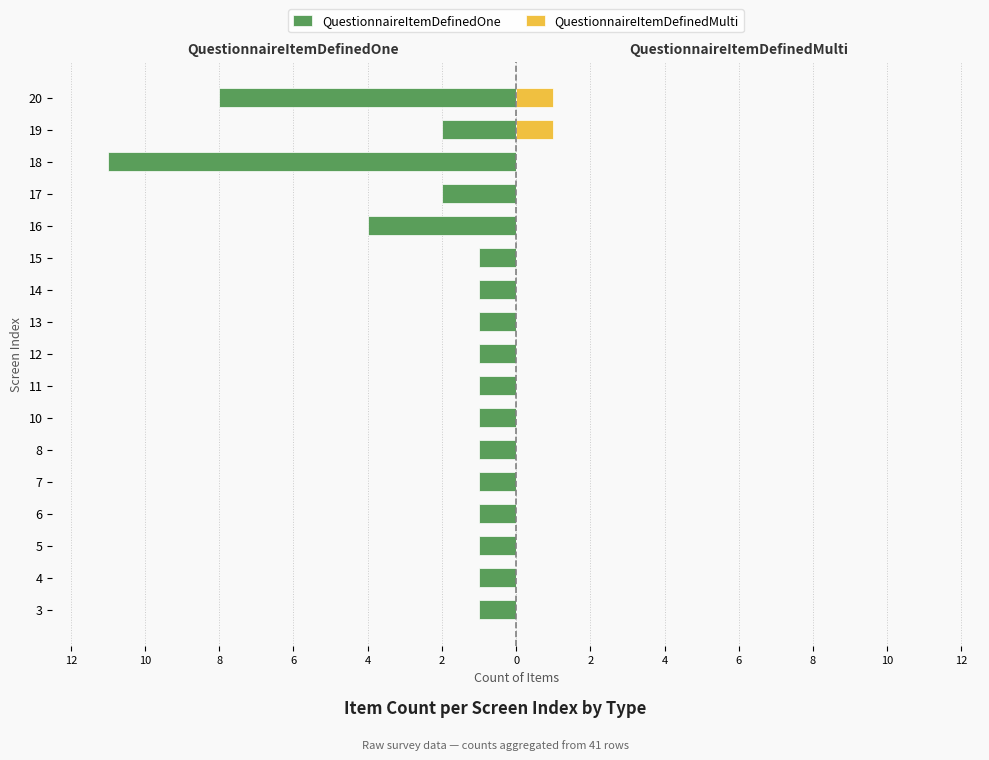

What is the total value across all series at 5?

-1